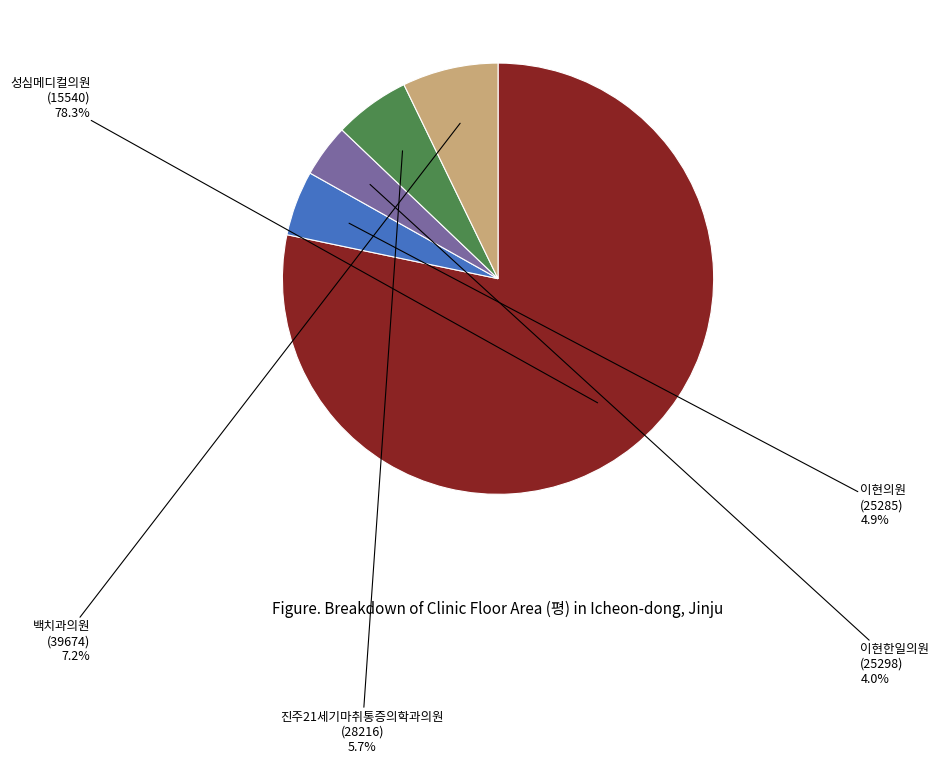

Is there a majority slice in this chart?

Yes